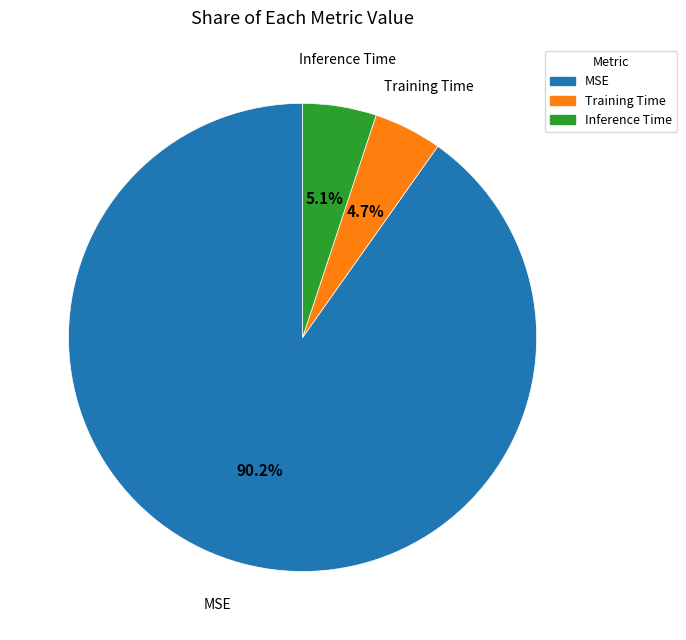

To the nearest percent, what is the combined percentage of Training Time and Inference Time?

10%